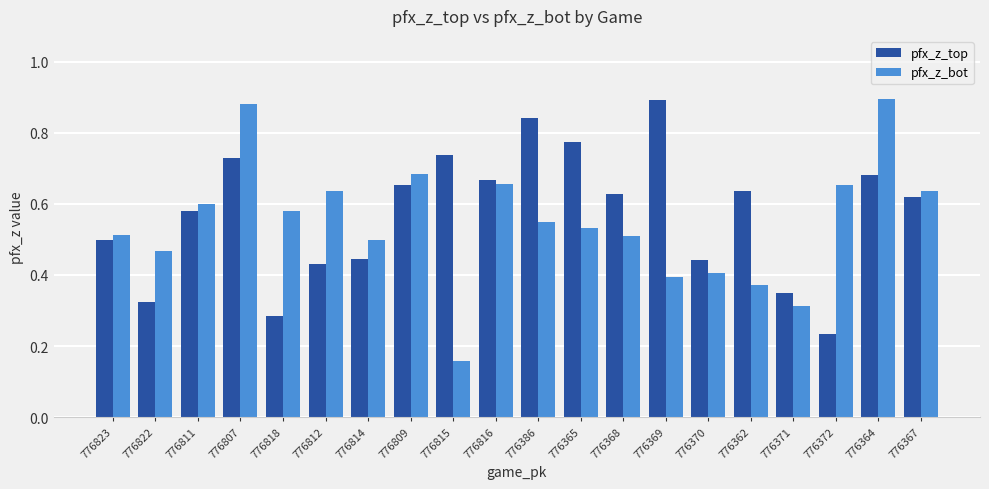

Which category has the lowest value across all series?

776815